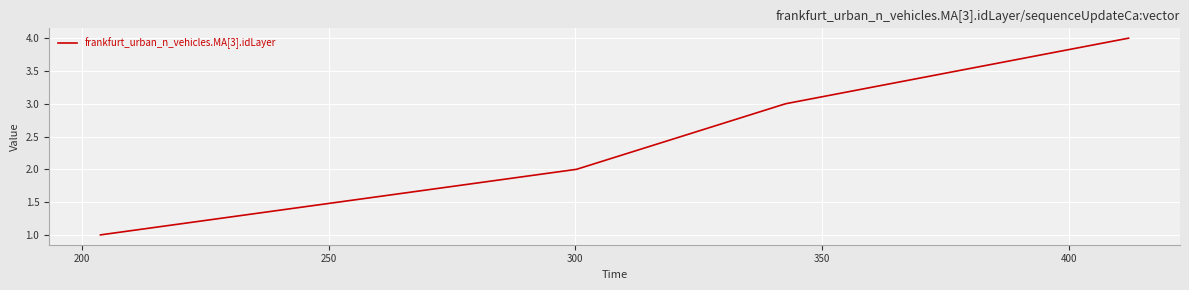

How many distinct data groups are displayed?

1